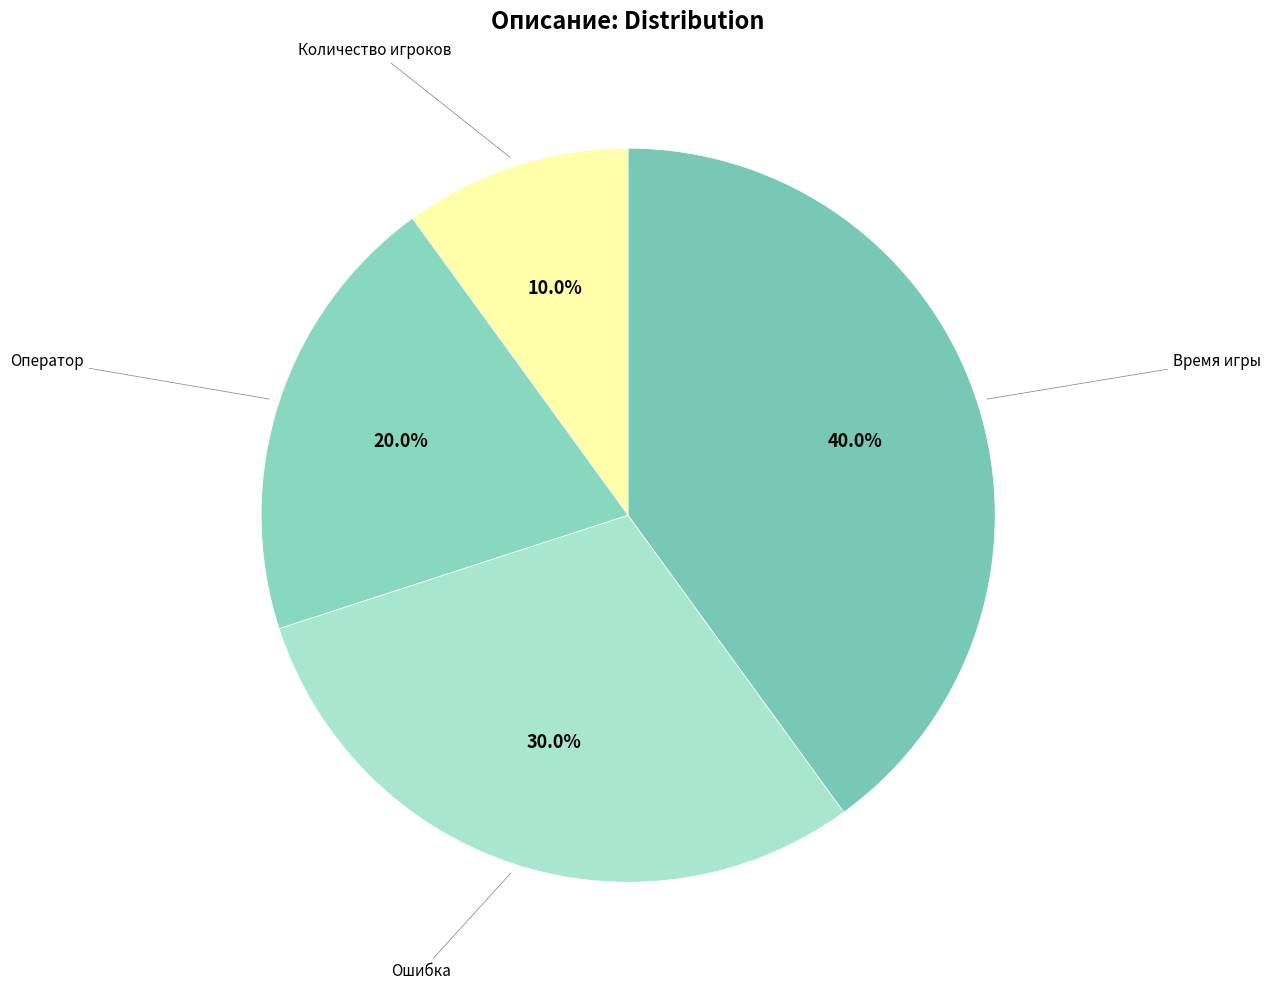

How many slices are in this pie chart?

4